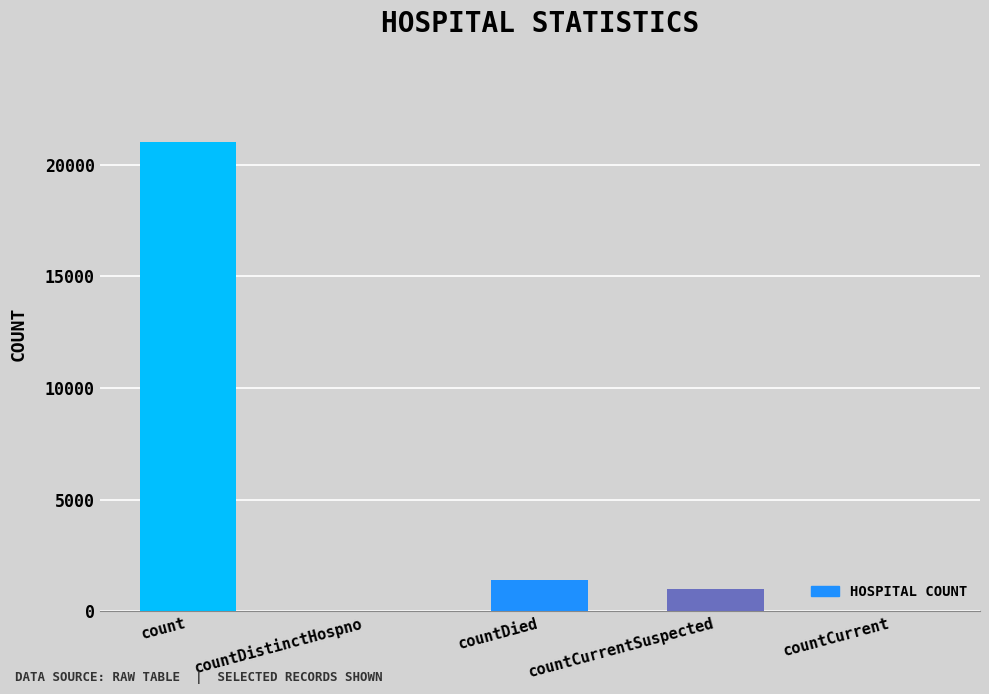

How many distinct data groups are displayed?

1